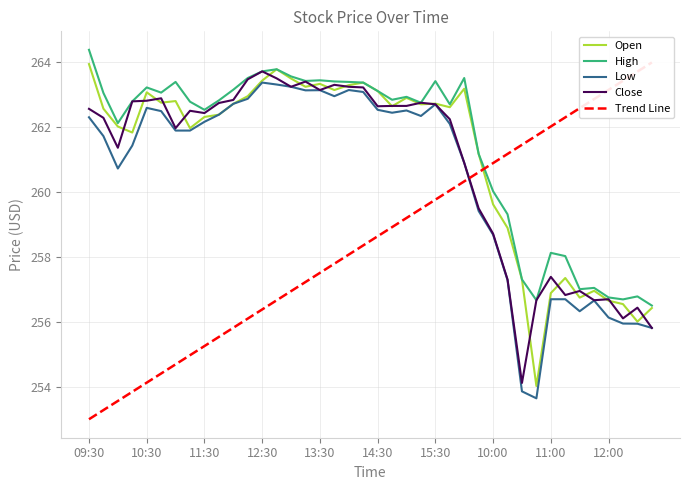

What is the difference between the maximum and minimum values in the Low series?

9.7